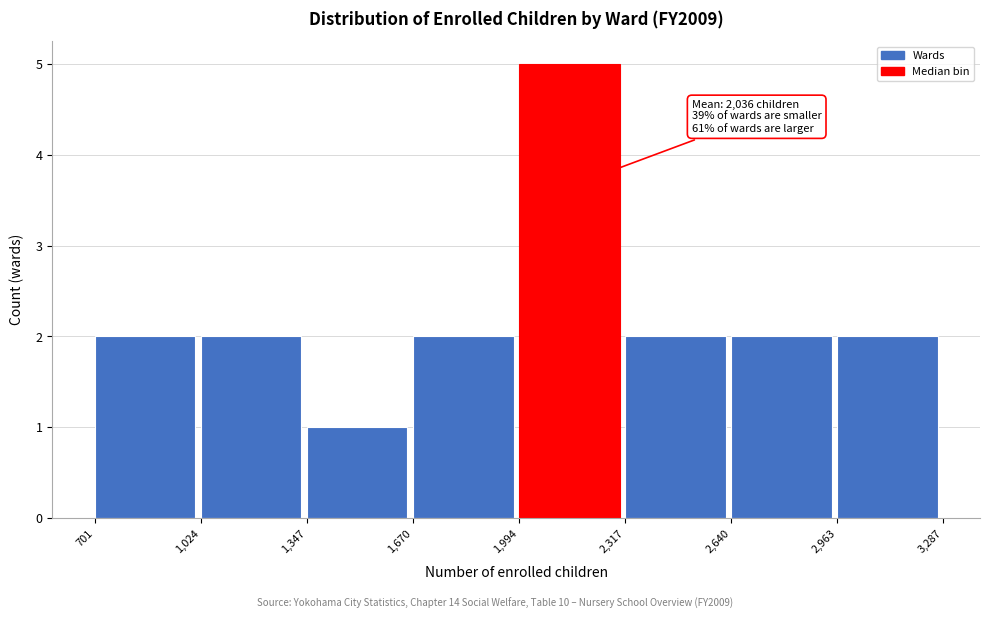

Which range on the x-axis has the tallest bar?

1,994 to 2,317